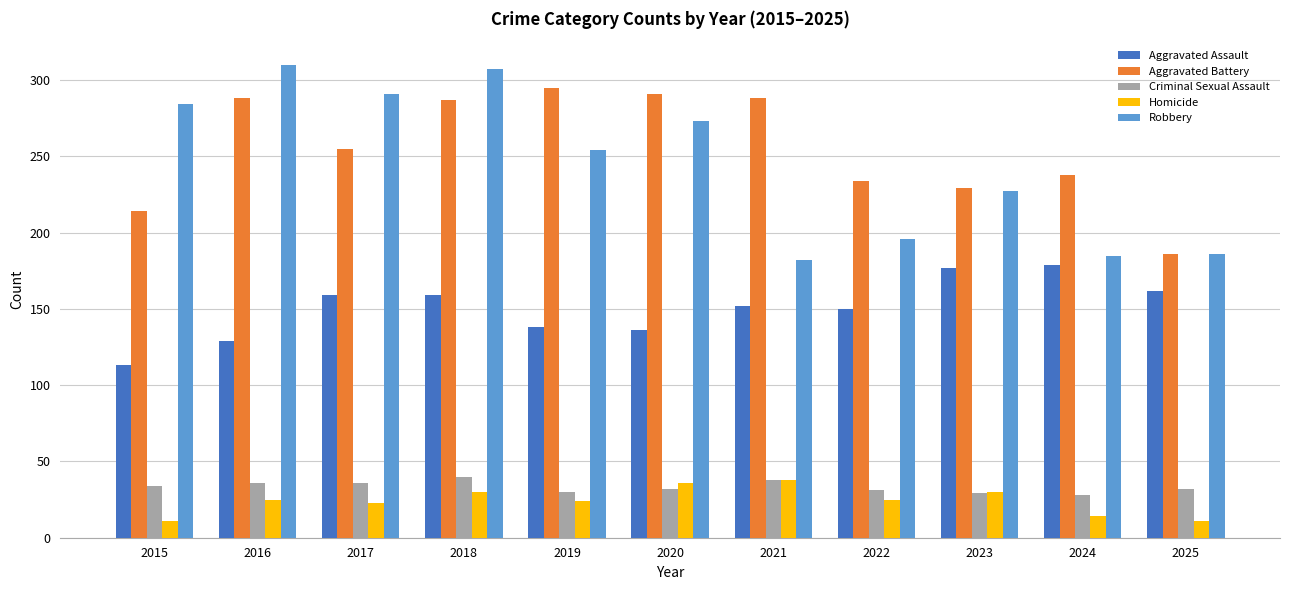

What is the value of the Aggravated Assault bar at the 6th from the left?

136